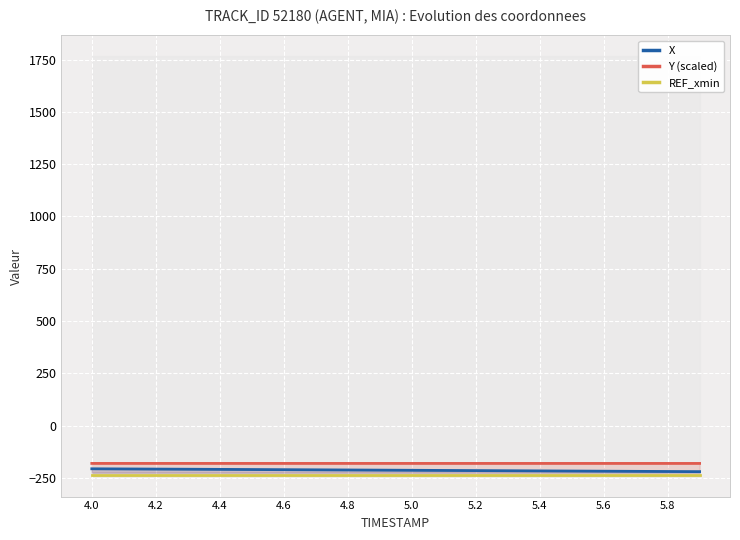

What is the highest value of the Y (scaled) series?

-179.9